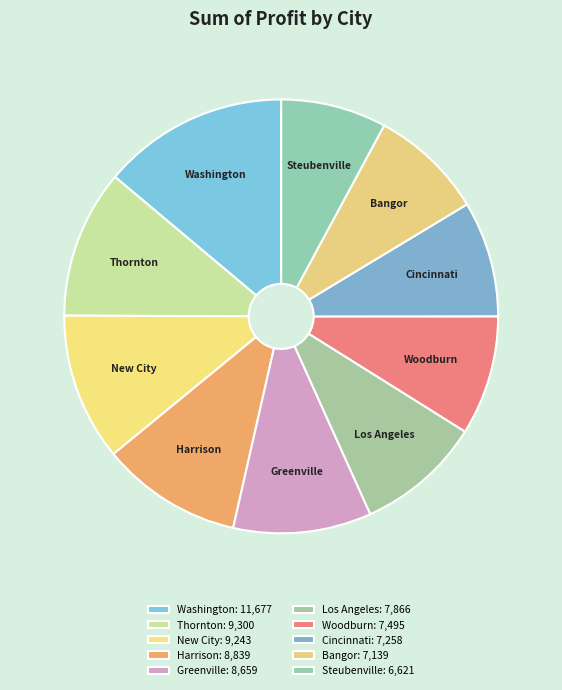

Approximately how many times larger is the value at Woodburn compared to Steubenville?

1.1